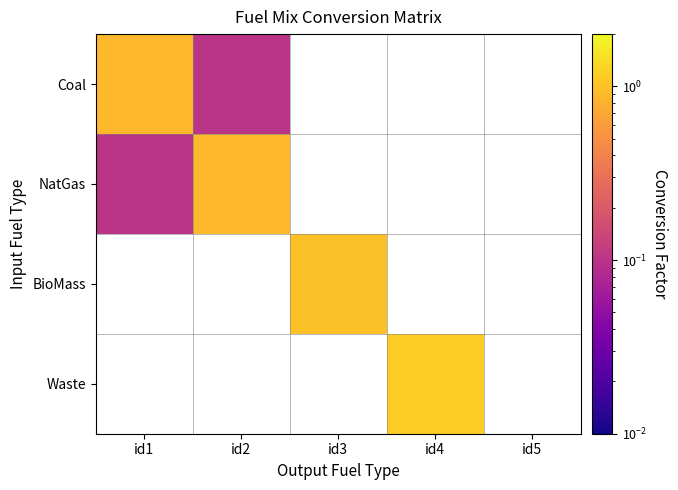

What is the spread (max minus min) of values at id2?

0.8